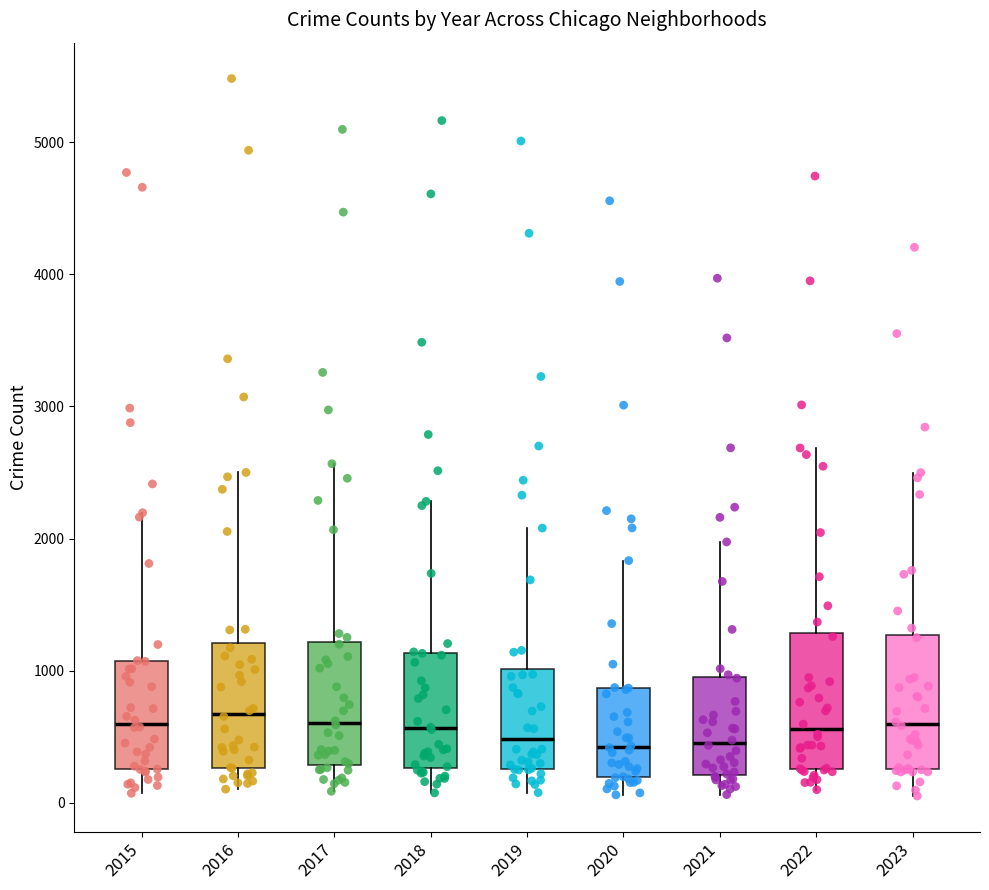

Reading left to right, read every box against the y-axis: the position of its median line, the range the box covers, and the ends of its whiskers. The values are not printed on the chart, so give them approximately, as read against the axis.

2015: median 600, box 300 to 1100, whiskers 100 to 2200
2016: median 700, box 300 to 1200, whiskers 100 to 2500
2017: median 600, box 300 to 1200, whiskers 100 to 2600
2018: median 600, box 300 to 1100, whiskers 100 to 2300
2019: median 500, box 300 to 1000, whiskers 100 to 2100
2020: median 400, box 200 to 900, whiskers 100 to 1800
2021: median 500, box 200 to 900, whiskers 100 to 2000
2022: median 600, box 300 to 1300, whiskers 100 to 2700
2023: median 600, box 300 to 1300, whiskers 100 to 2500